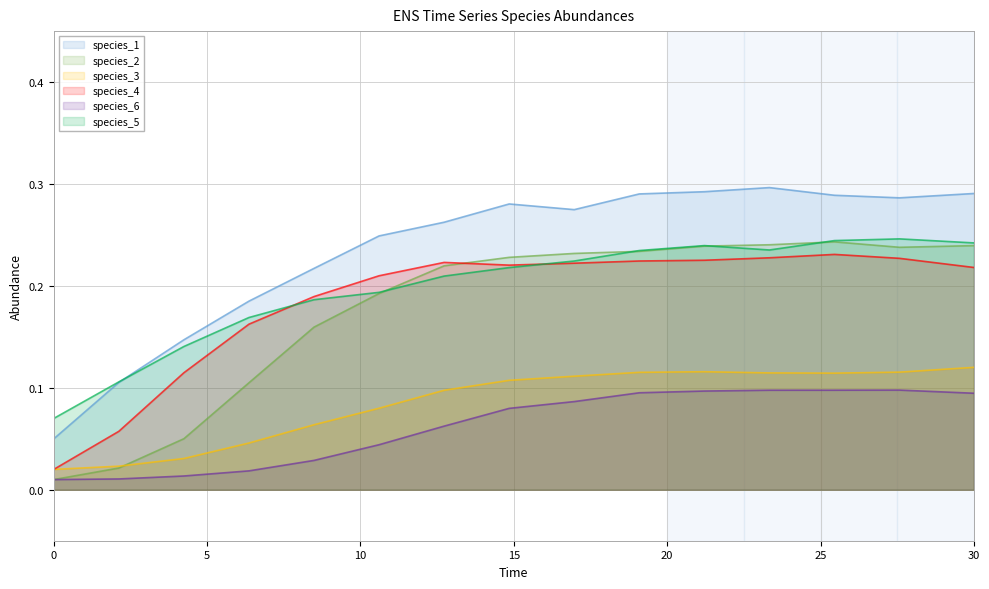

What is the maximum value for species_3?

0.1